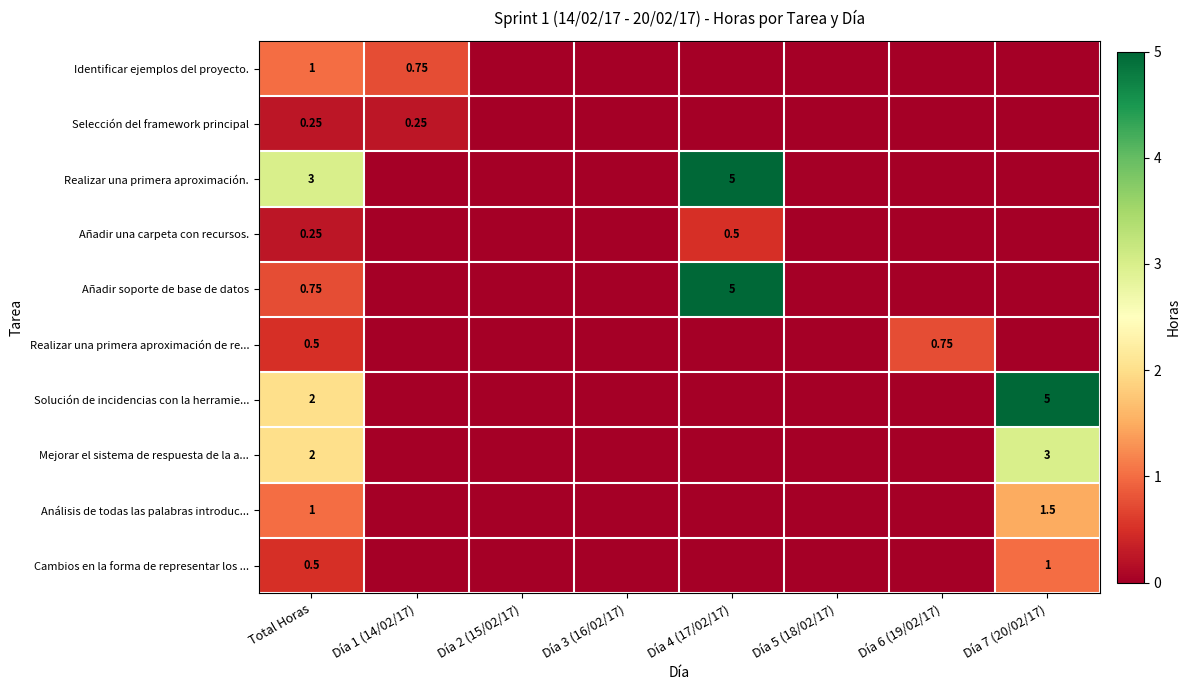

The value of Cambios en la forma de representar los ... at Día 6 (19/02/17) is 0.0. True or false?

True